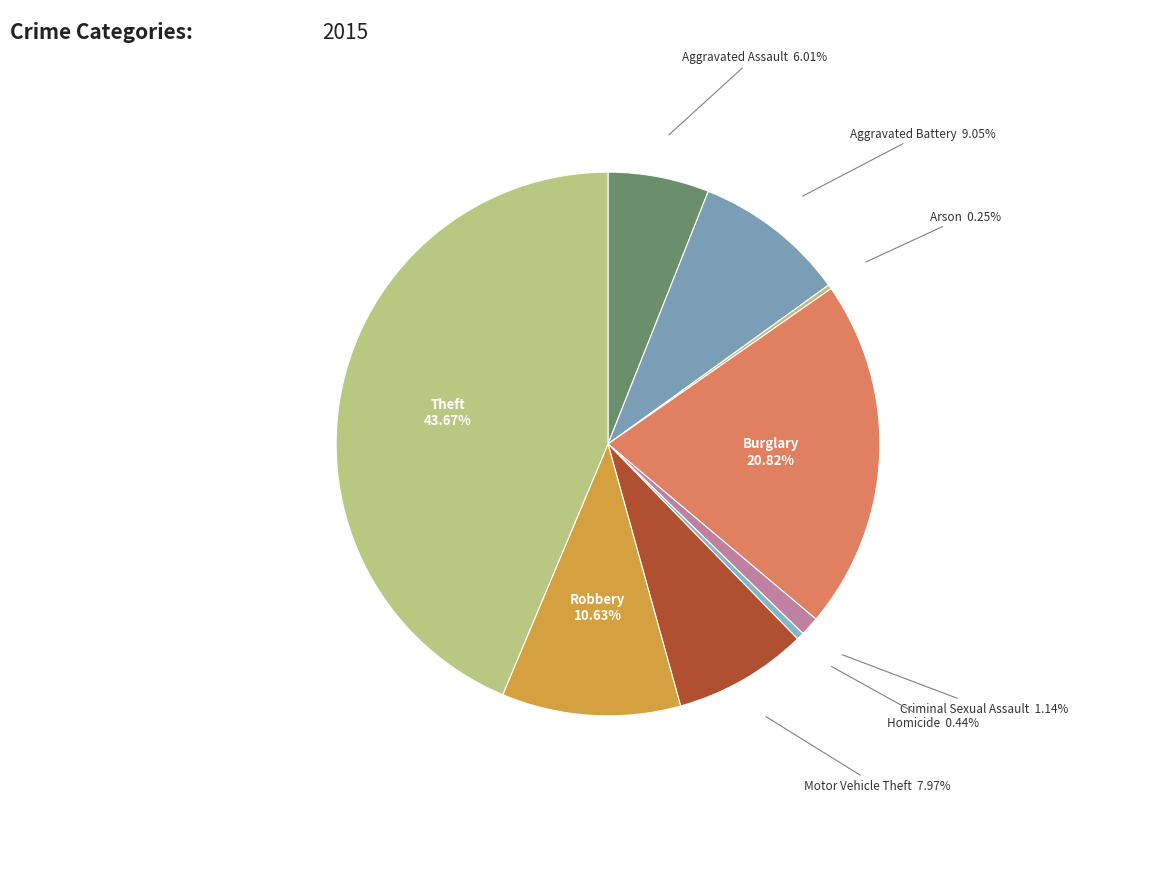

Which category has the smallest portion of the pie?

Arson